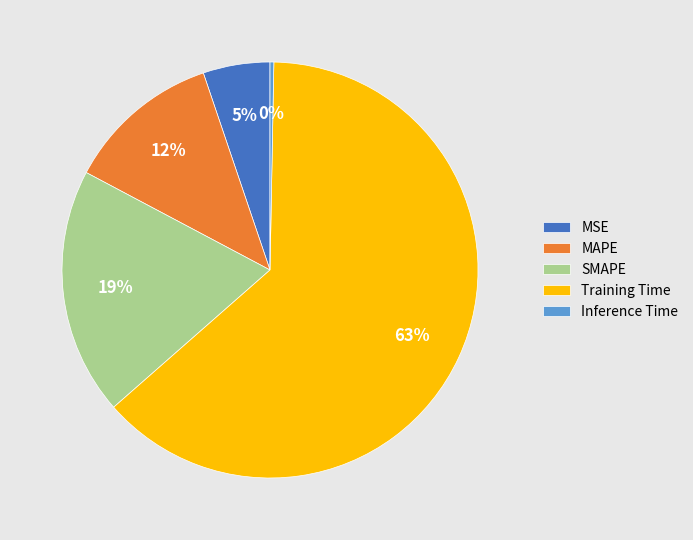

Which category has the biggest portion of the pie?

Training Time